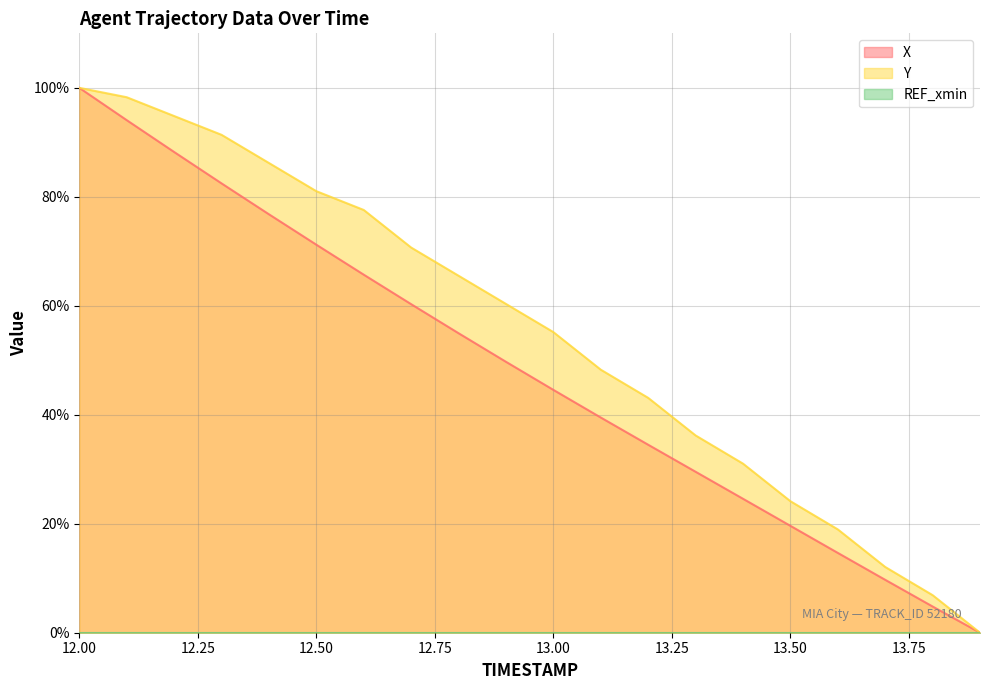

At how many categories does at least one series exceed 8?

18